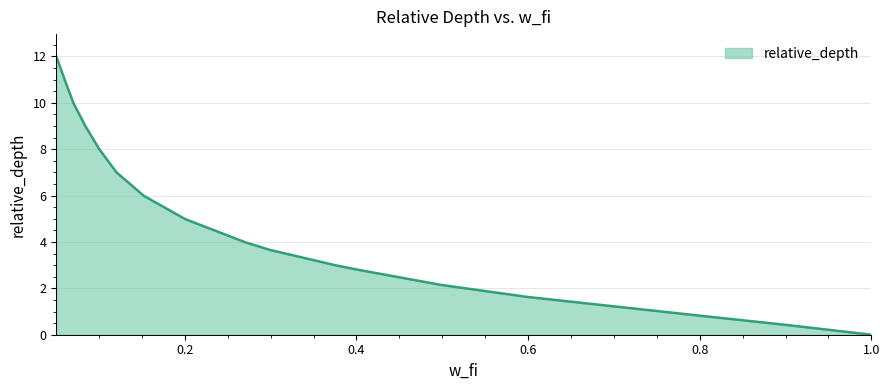

What is the difference between the maximum and minimum values?

12.0